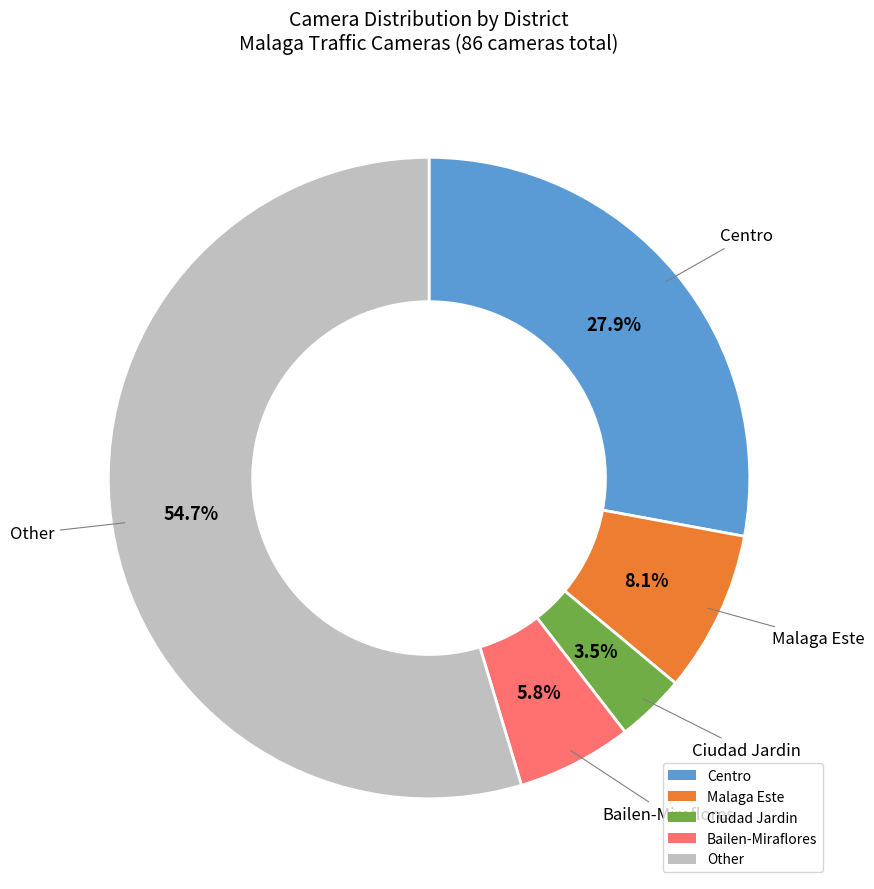

Does Centro represent more than half of the total?

No